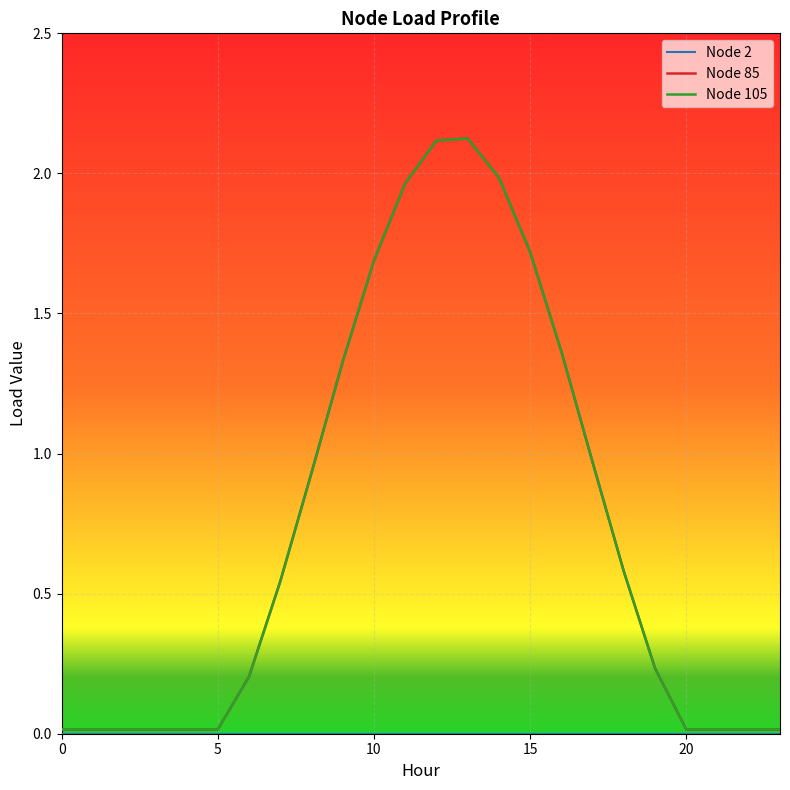

Is this an area chart (filled region under the line)?

No